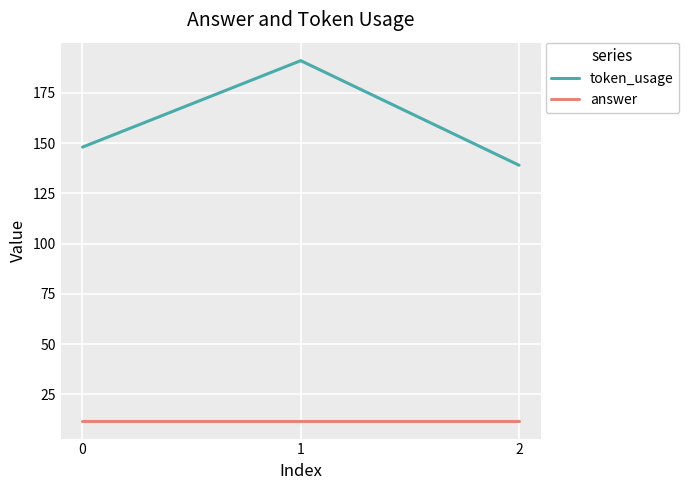

Which series has the widest spread of values?

token_usage